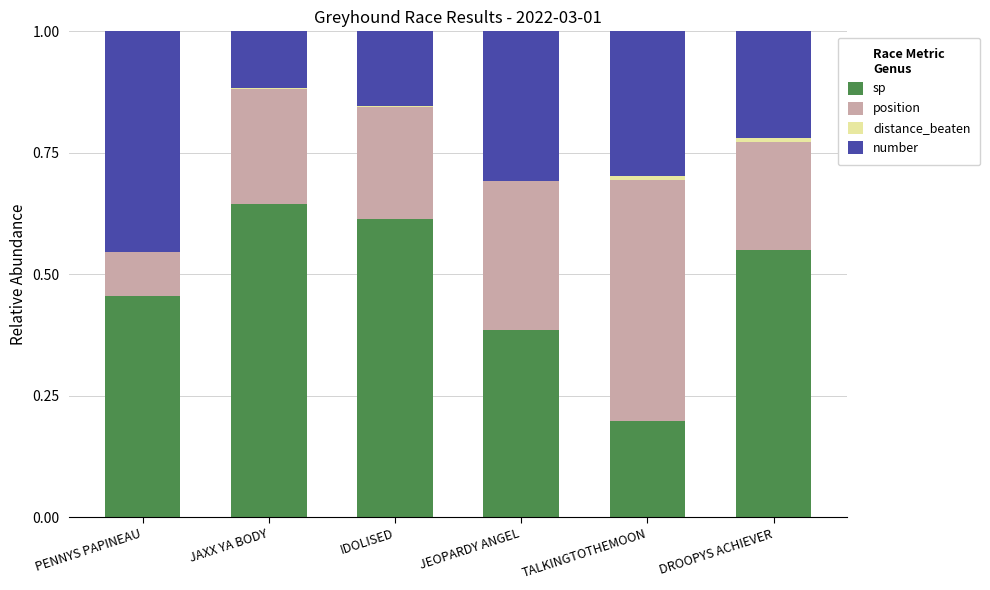

Rank the series by their maximum value, from lowest to highest.

distance_beaten, number, position, sp